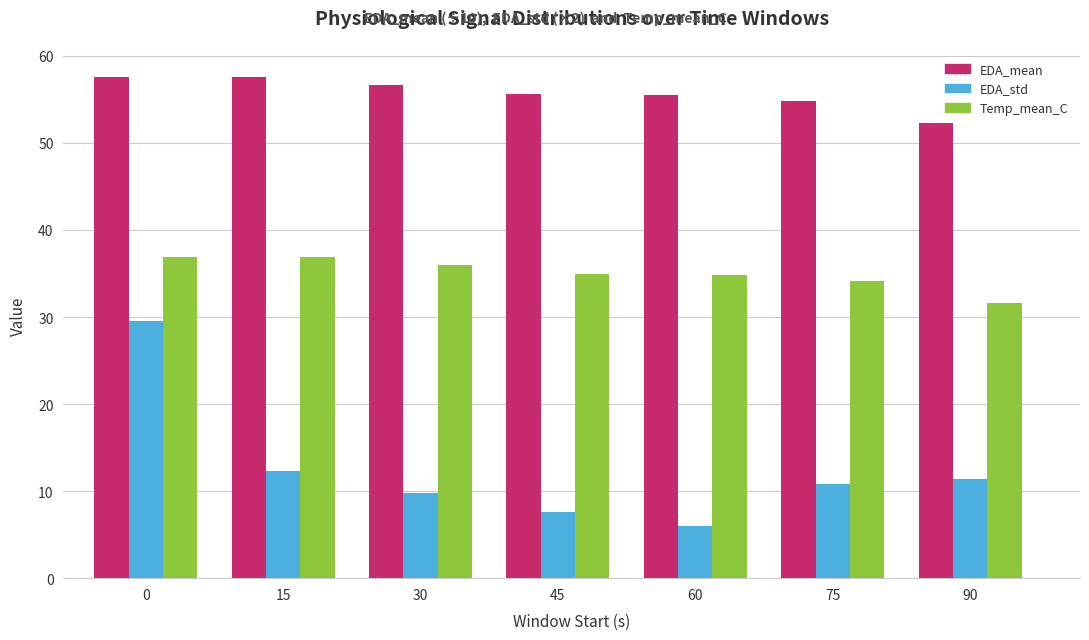

Reading right to left, extract all data points from this chart.

EDA_mean: 90=52.3	75=54.8	60=55.6	45=55.6	30=56.6	15=57.6	0=57.6
EDA_std: 90=11.4	75=10.8	60=6.0	45=7.6	30=9.8	15=12.3	0=29.6
Temp_mean_C: 90=31.6	75=34.1	60=34.9	45=34.9	30=35.9	15=36.9	0=36.9